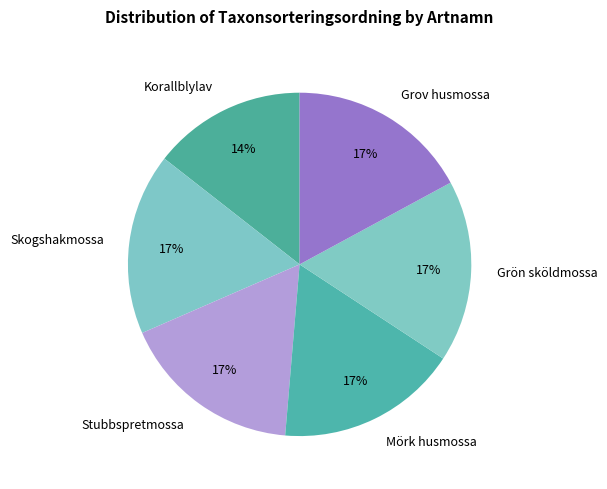

To the nearest percent, what is the difference between the Korallblylav and Grov husmossa slice percentages?

3%